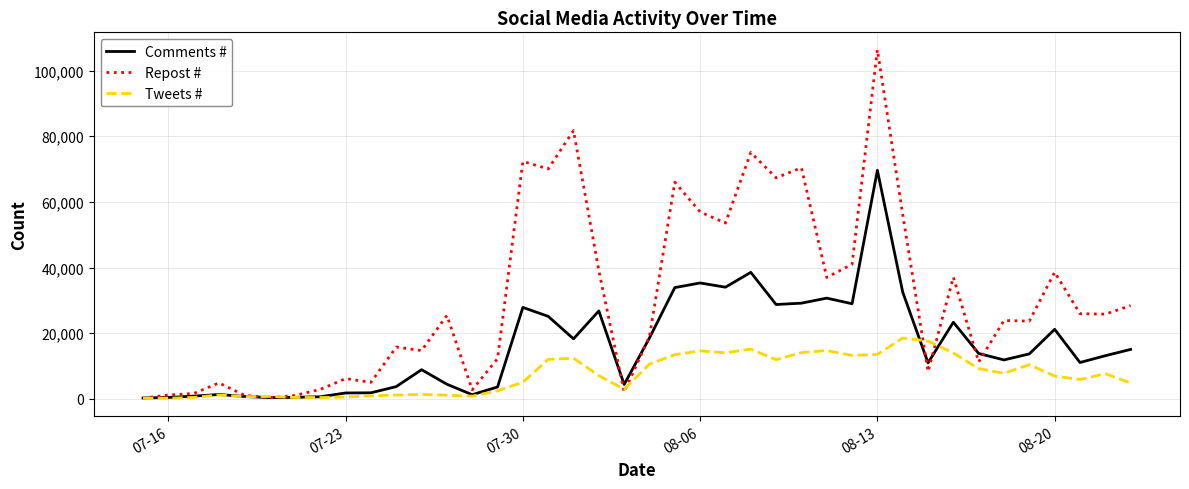

Which series has the largest range (max minus min)?

Repost #